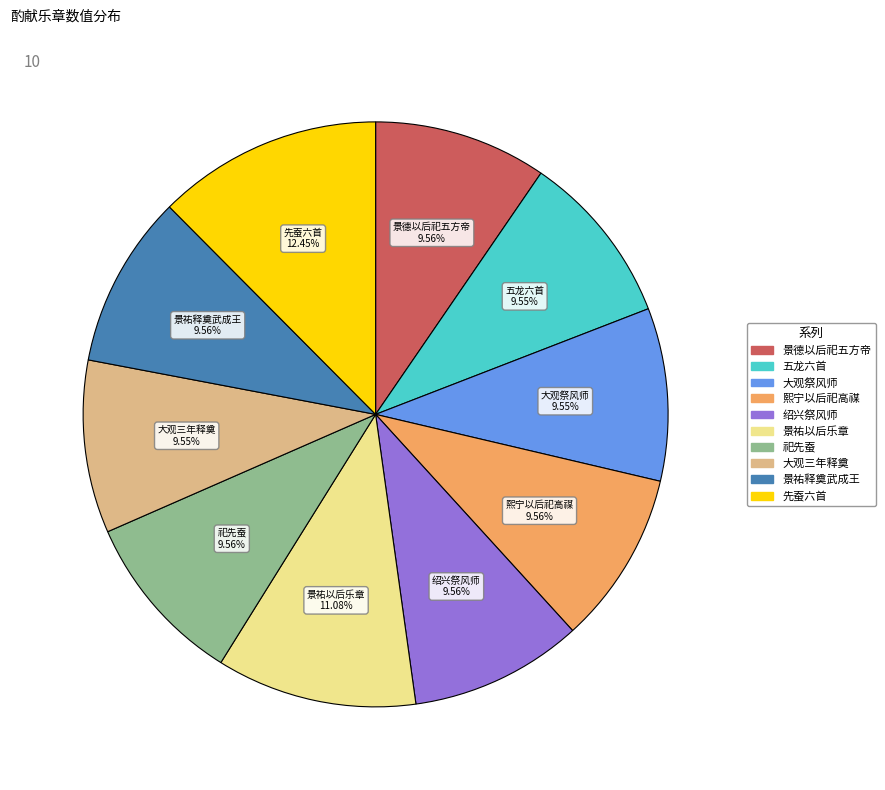

Does any single category account for the majority?

No